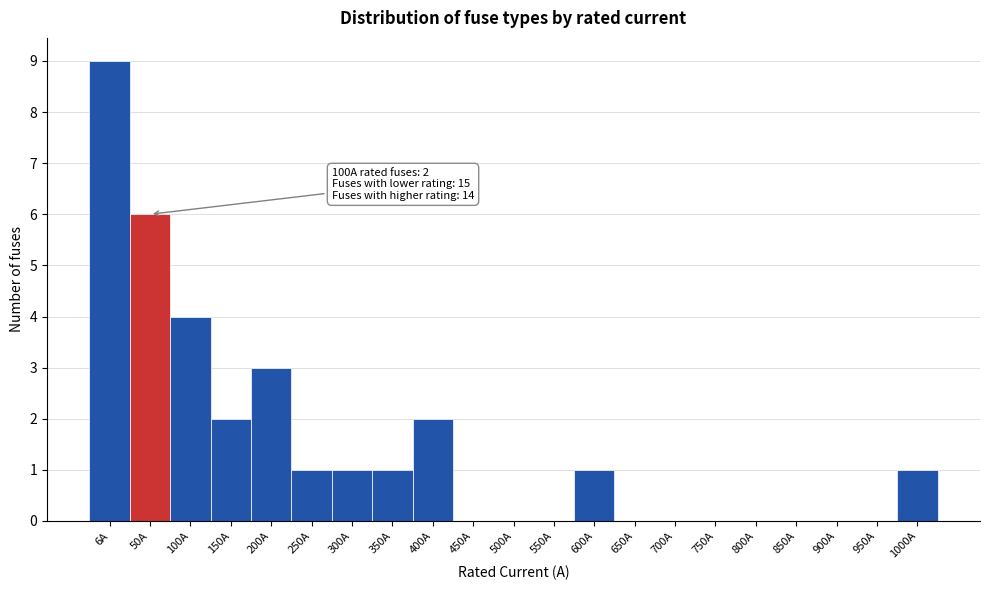

Reading left to right, transcribe all the data shown in this chart.

6A=9	50A=6	100A=4	150A=2	200A=3	250A=1	300A=1	350A=1	400A=2	450A=0	500A=0	550A=0	600A=1	650A=0	700A=0	750A=0	800A=0	850A=0	900A=0	950A=0	1000A=1